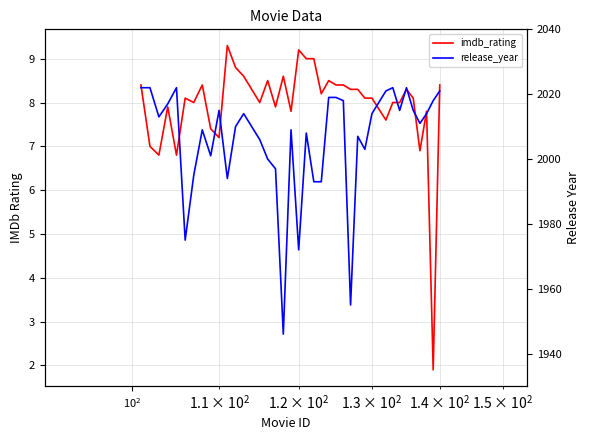

What are all the series names shown in the legend?

imdb_rating, release_year